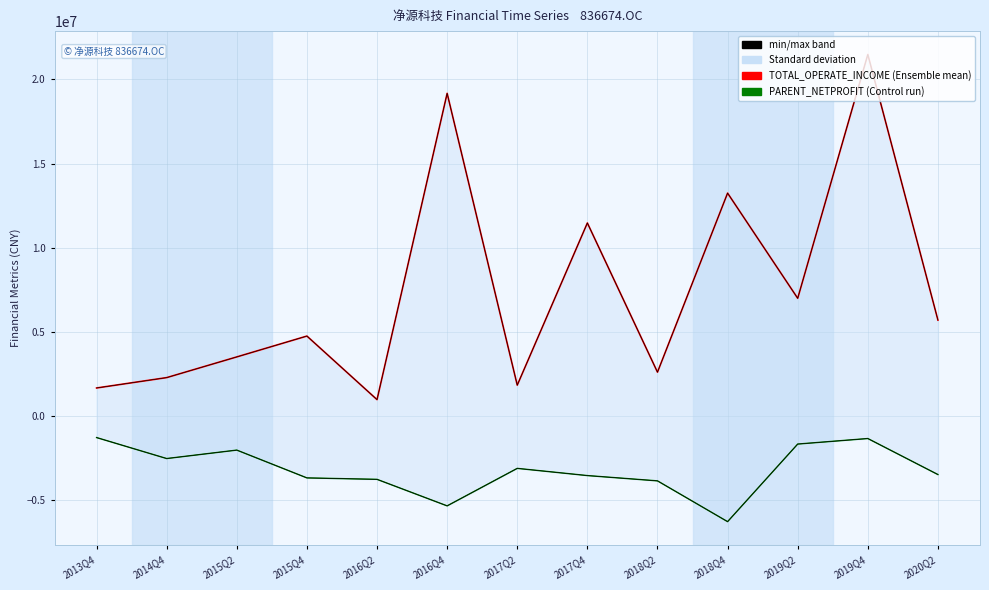

Between 2016Q4 and 2019Q4, which series saw the biggest shift?

PARENT_NETPROFIT